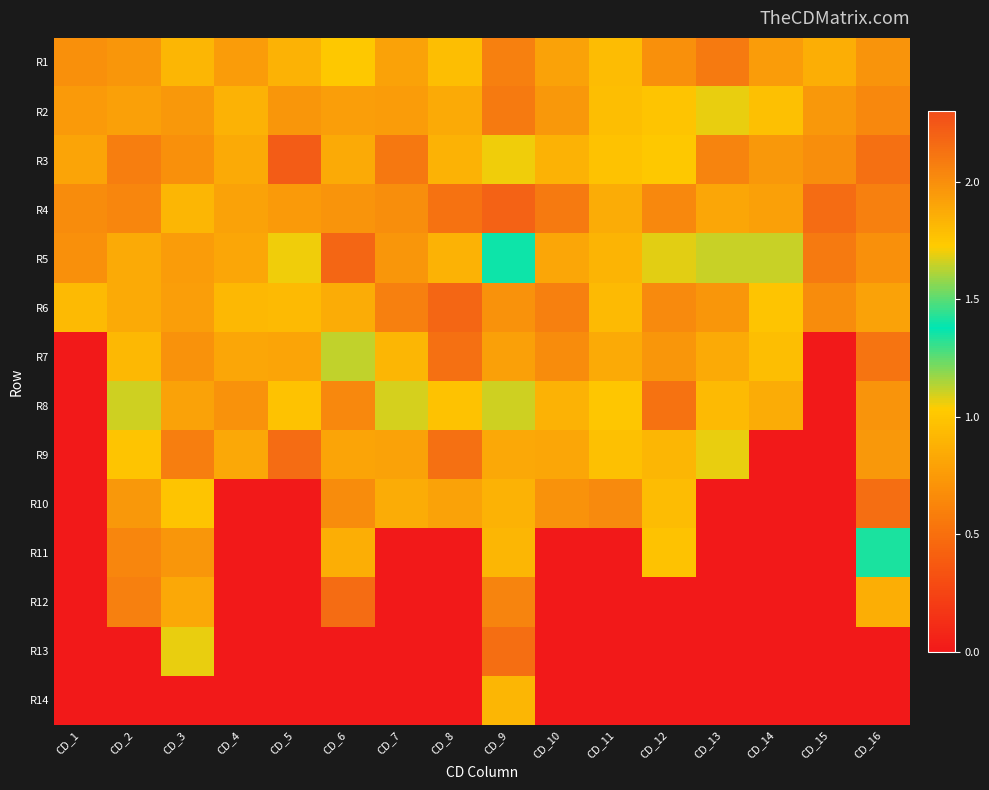

What is the total value across all series at CD_15?

12.1